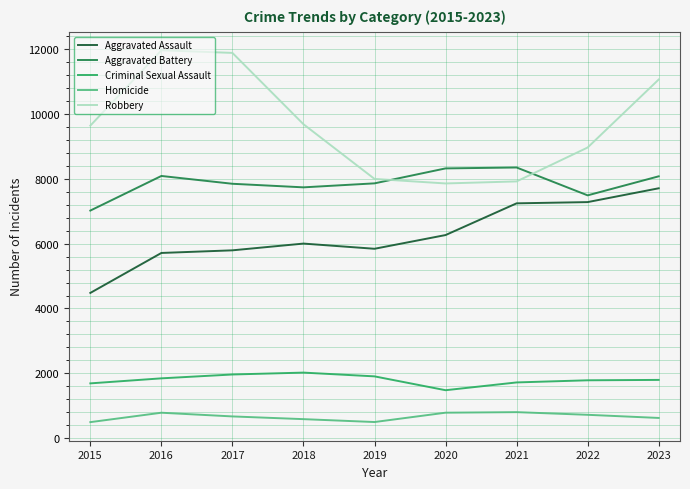

How many series are shown in this chart?

5